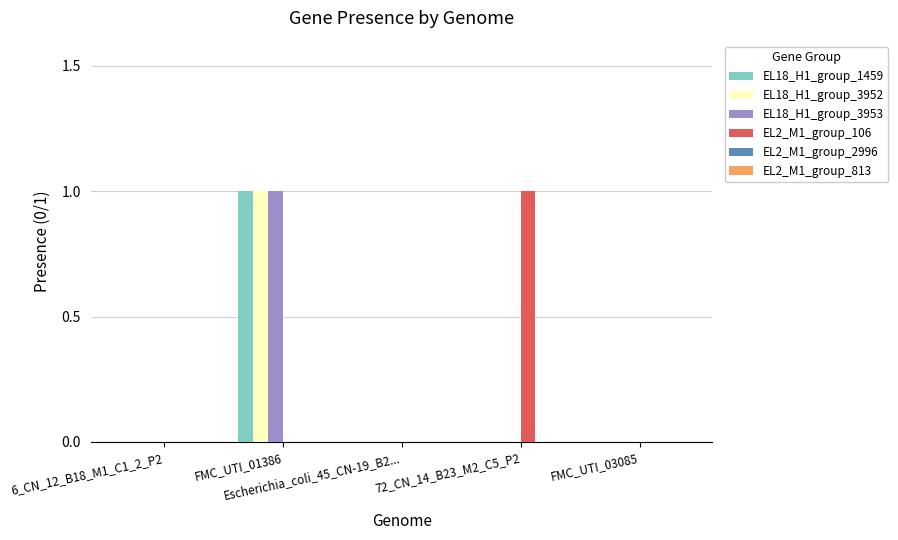

Are the bars horizontal?

No